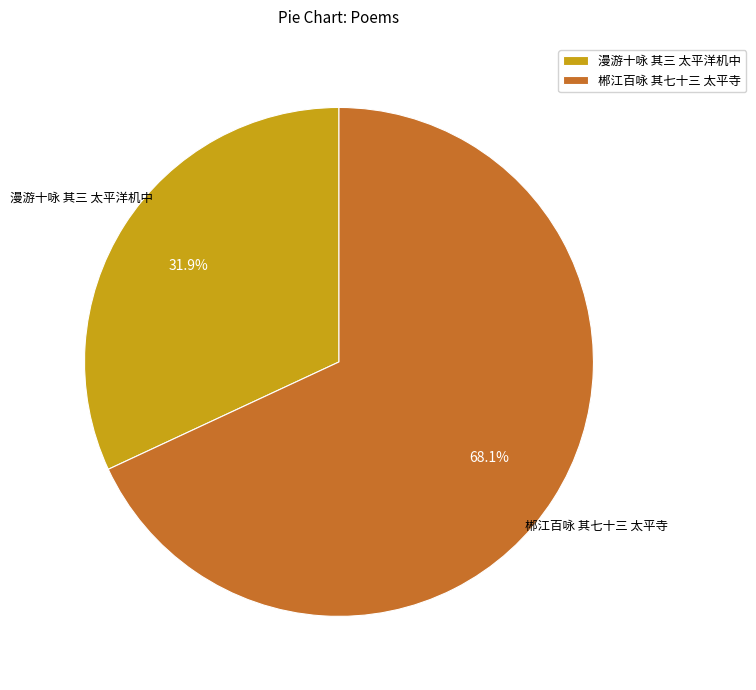

What percentage is the 郴江百咏 其七十三 太平寺 slice, to the nearest percent?

68%